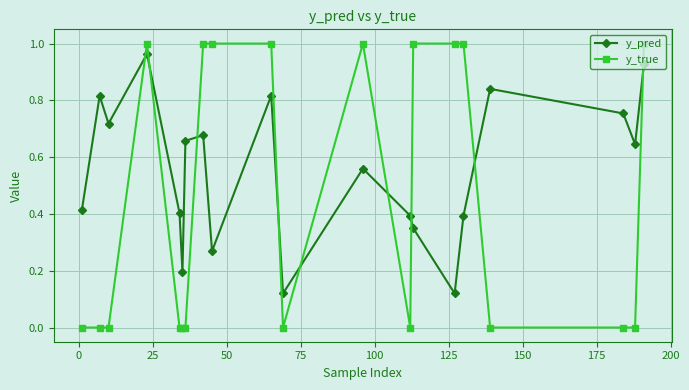

Which series has the largest range (max minus min)?

y_true